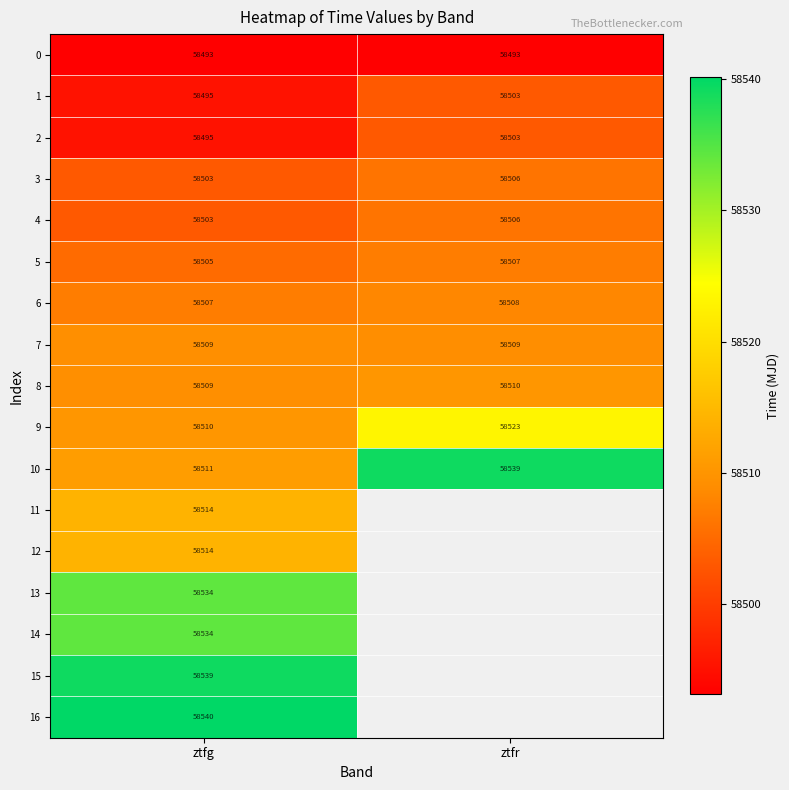

Is the value of 3 at ztfr greater than the value of 16 at ztfg?

No